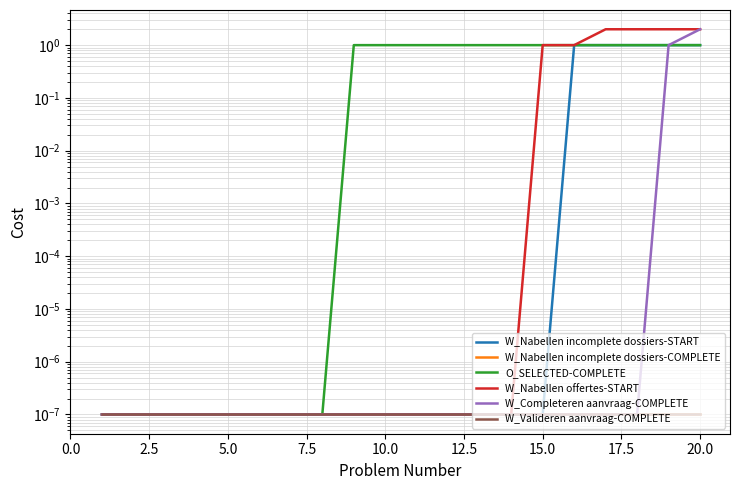

Is it true that W_Nabellen offertes-START equals 0.0 at 10.0?

True